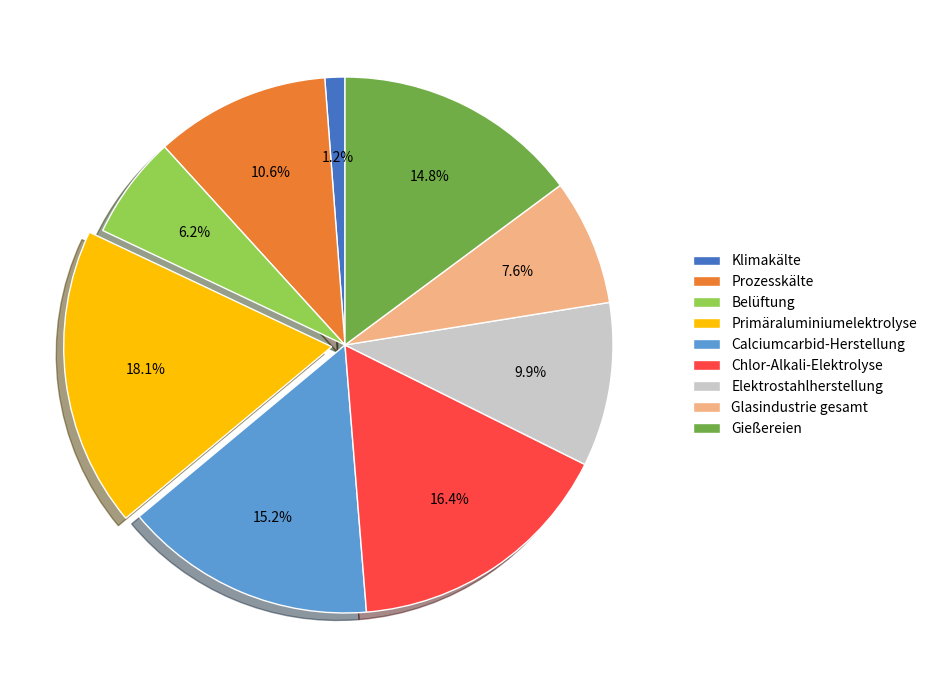

Does any single category account for the majority?

No